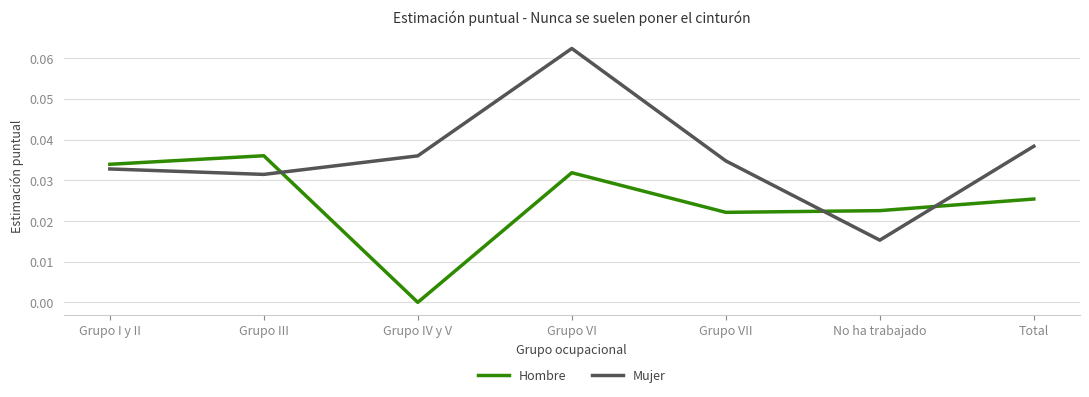

What is the sum of all Hombre values?

0.2